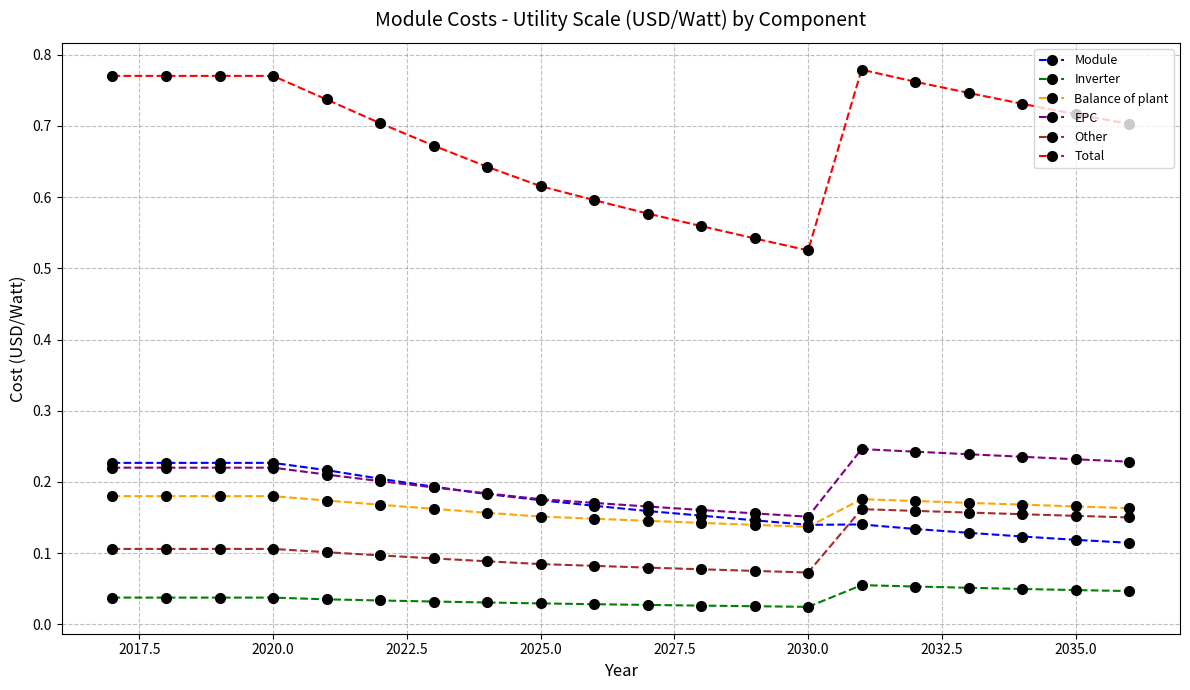

Which series has the largest range (max minus min)?

Total